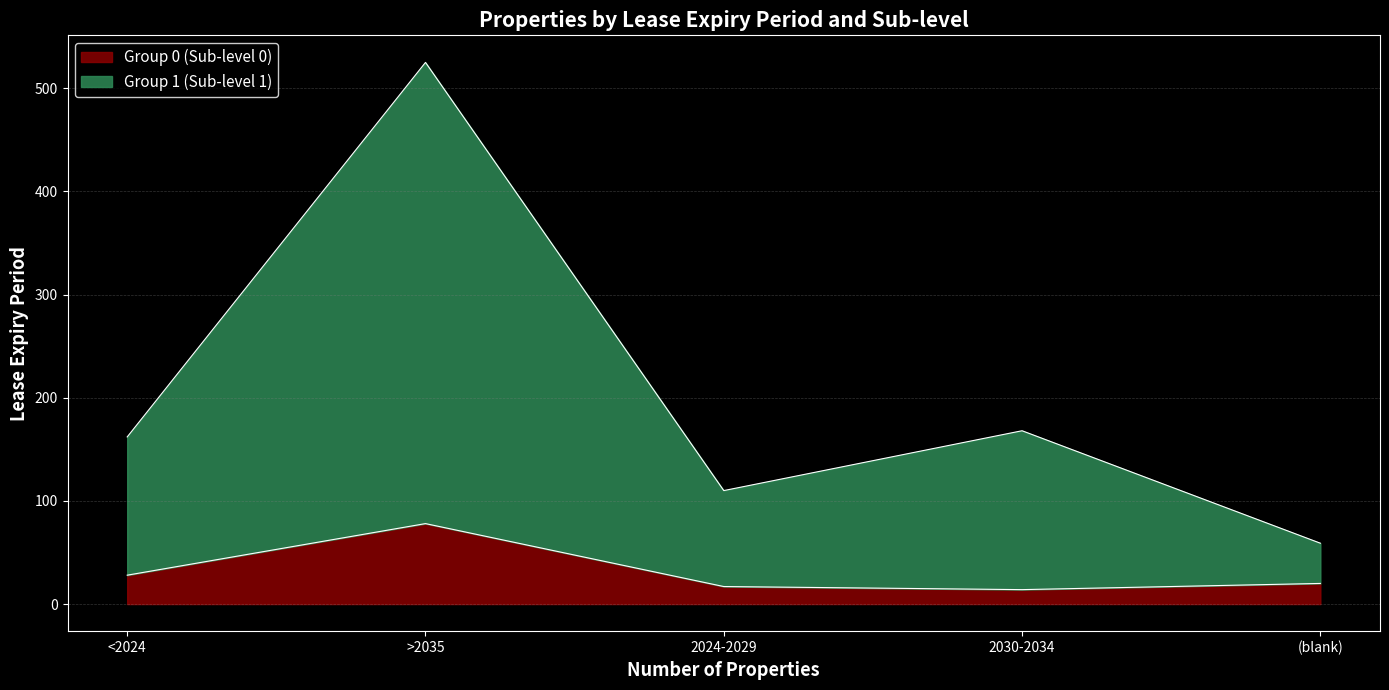

The Group 1 (Sub-level 1) series shows 295 at 2030-2034. True or false?

False